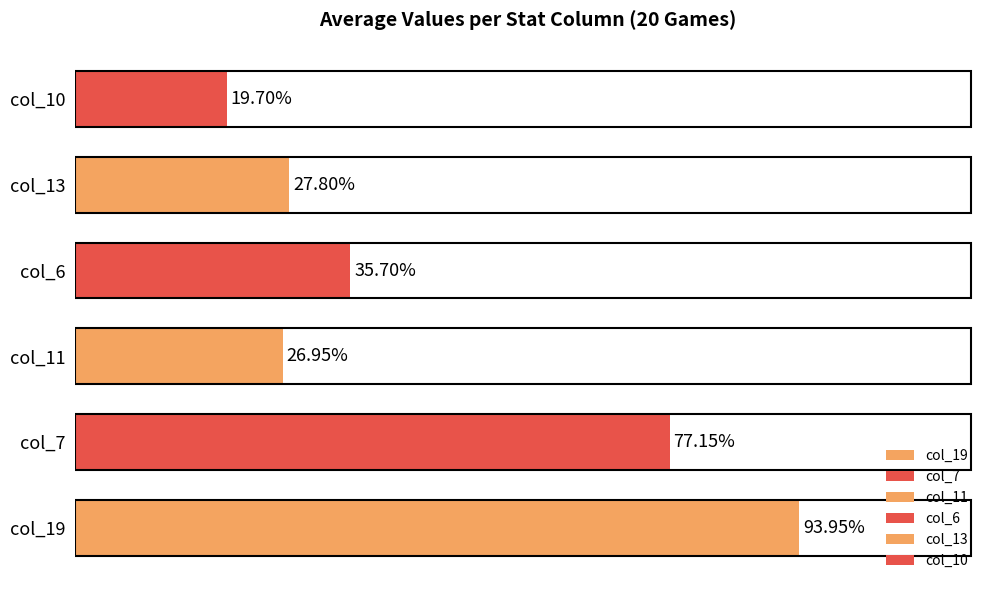

The value of col_10 at 15 is 29. True or false?

False